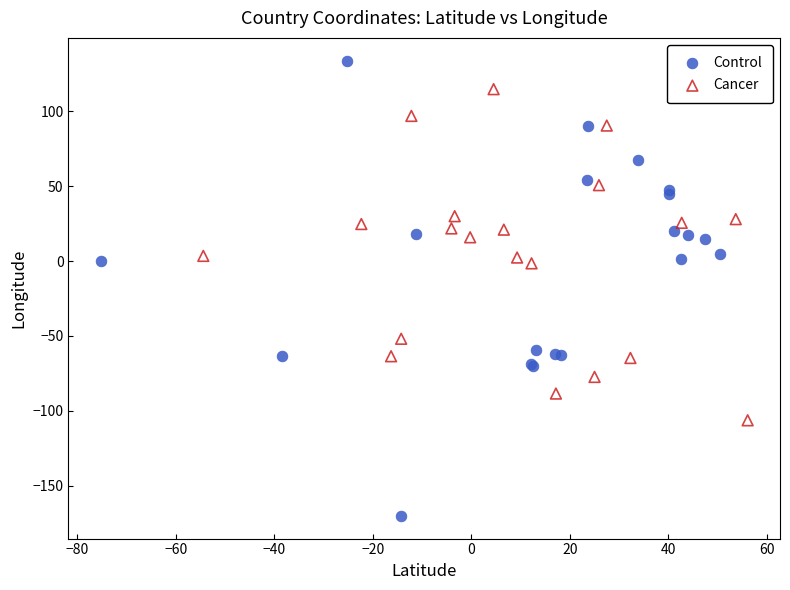

Which series reaches the minimum Y coordinate?

Control